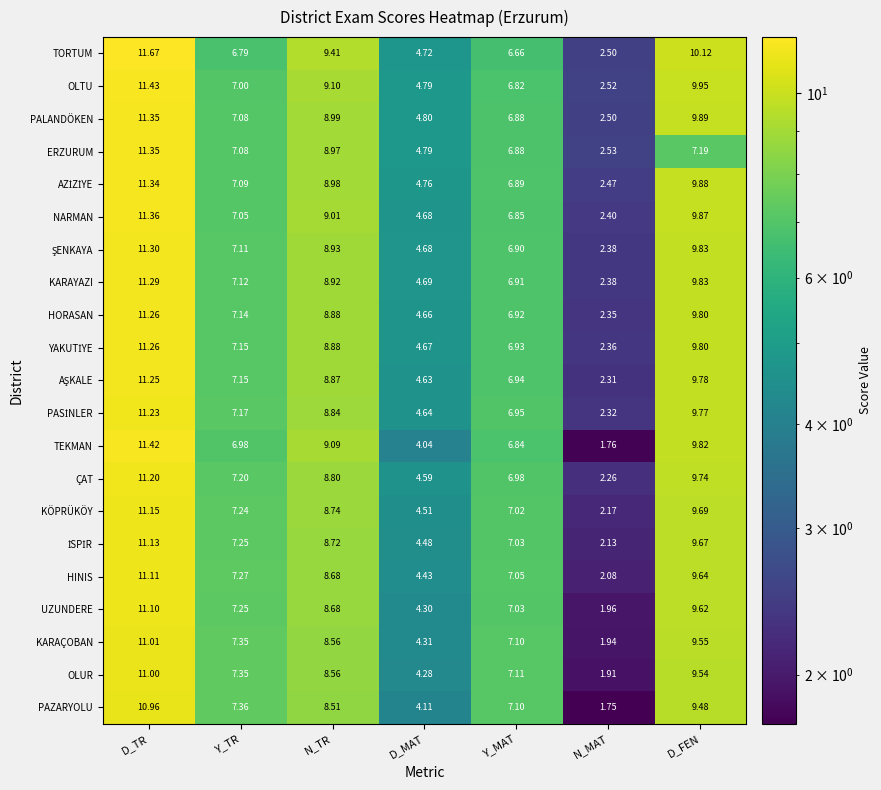

Where is KARAÇOBAN nearest to the value 6?

Y_MAT